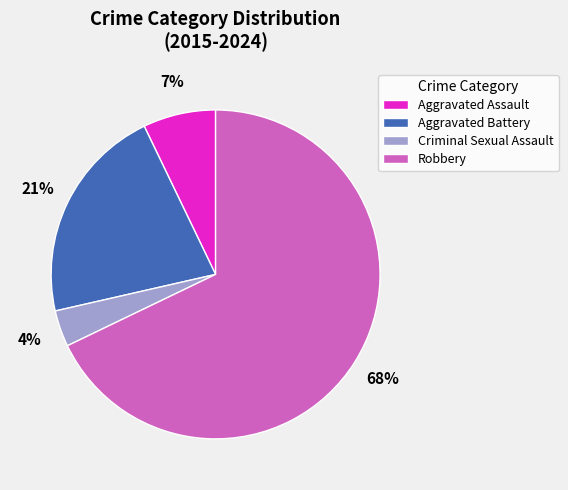

How many segments does this pie chart have?

4